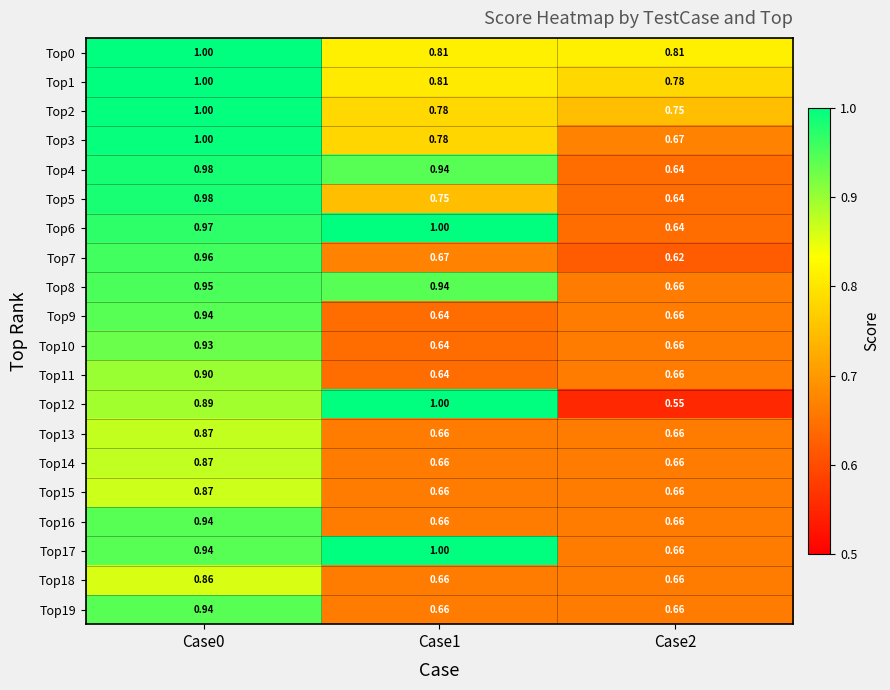

How many distinct data groups are displayed?

20